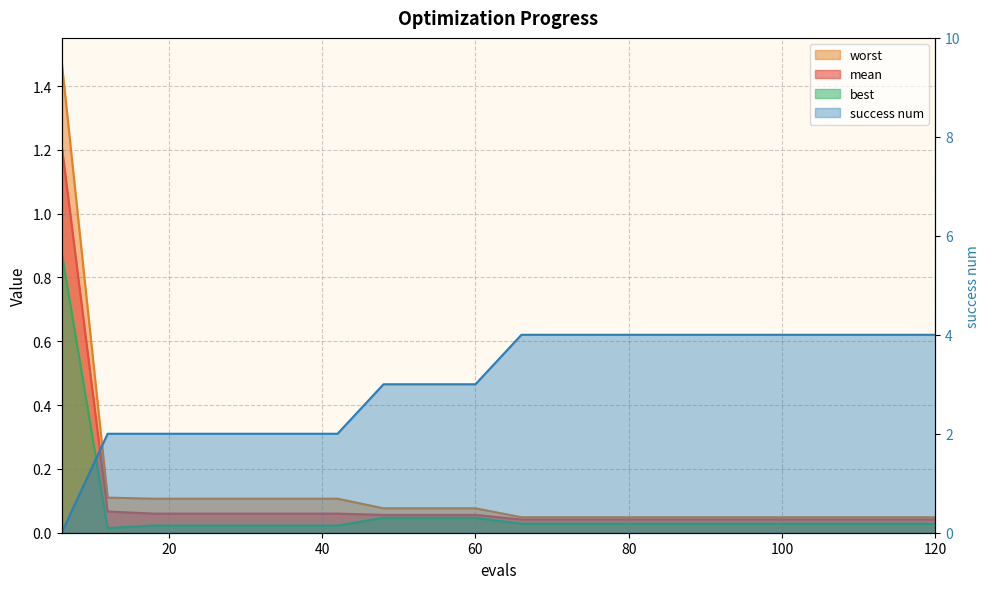

Is it true that worst equals 0.1 at 18?

True